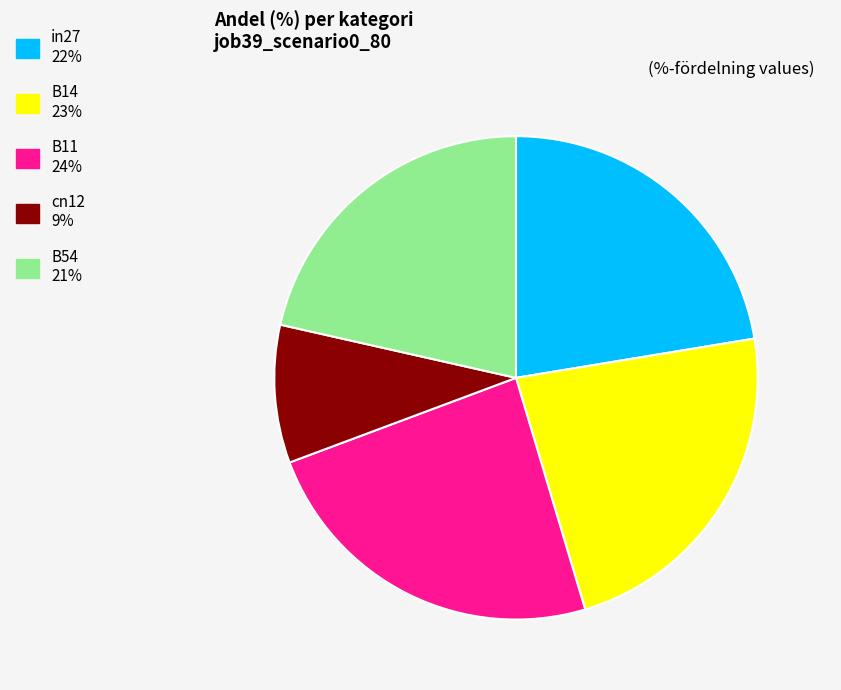

Rank the categories by value from highest to lowest.

B11, B14, in27, B54, cn12